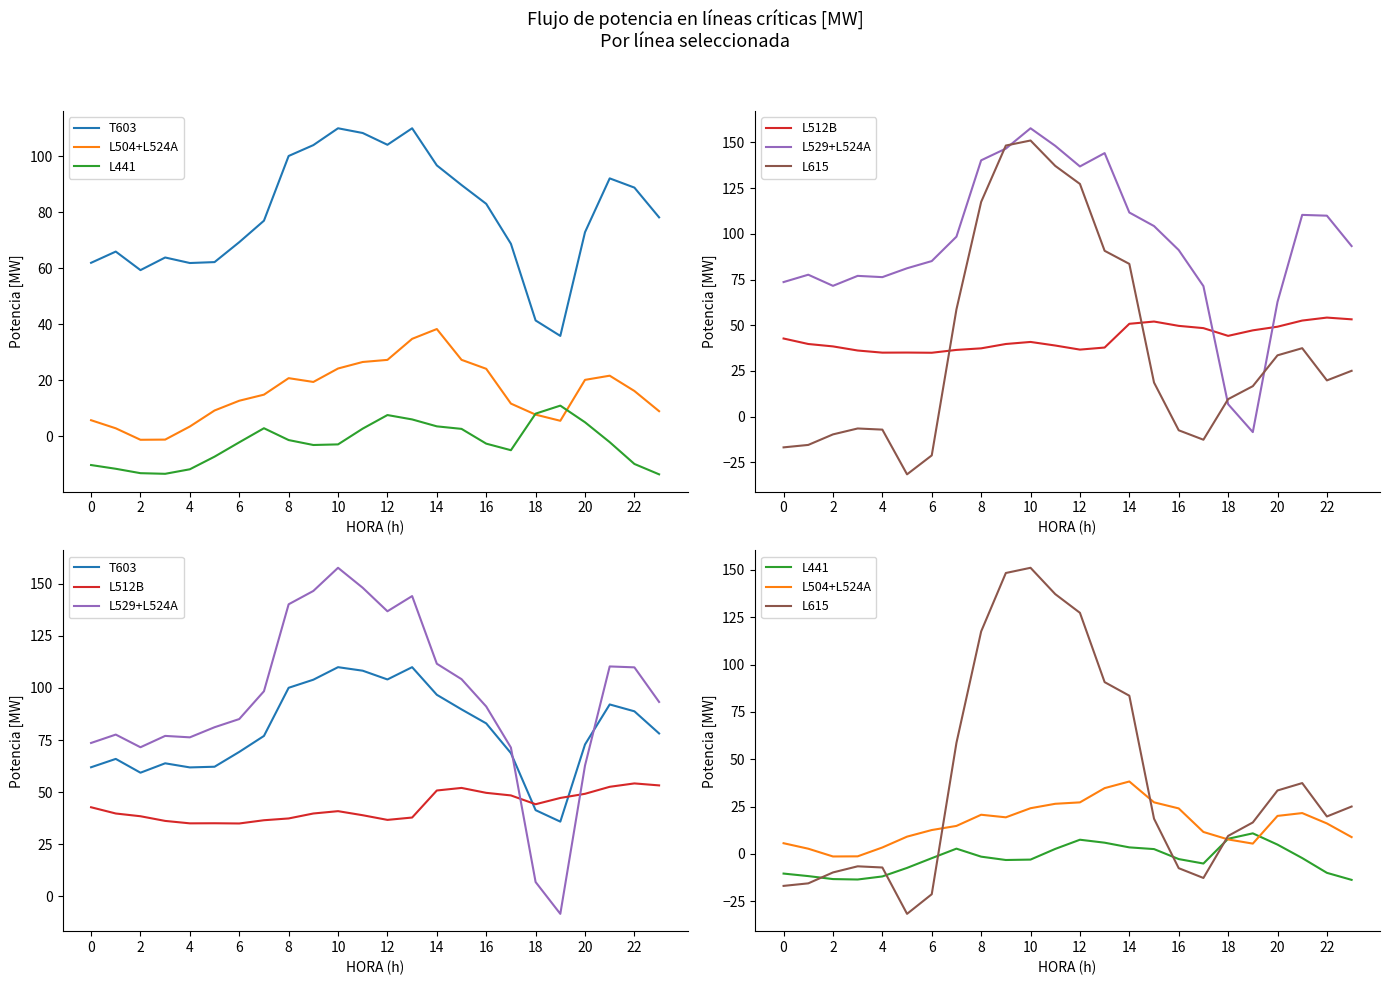

Which series has the largest total across all categories?

L529+L524A